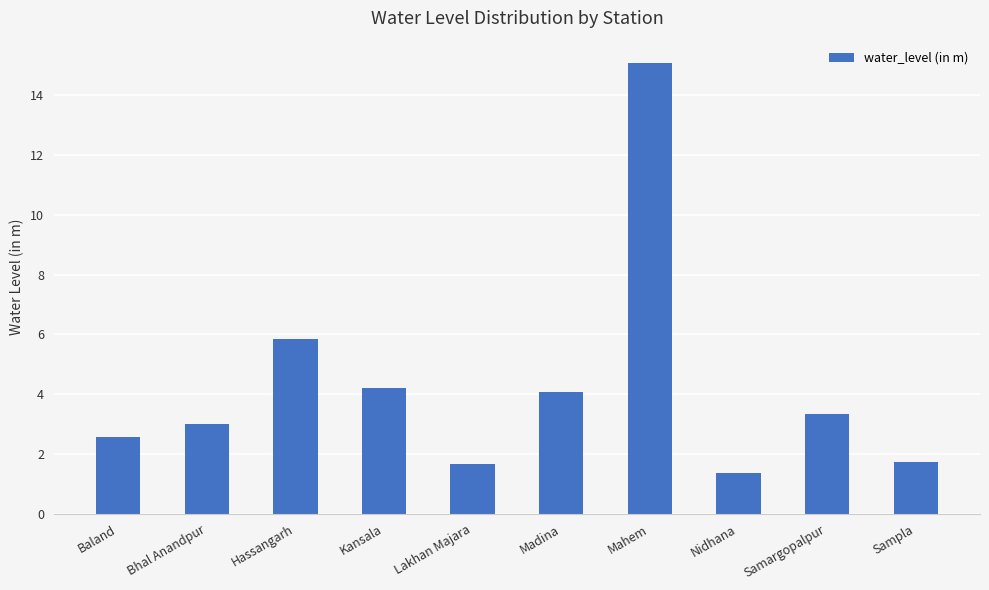

Does the chart contain stacked bars?

No